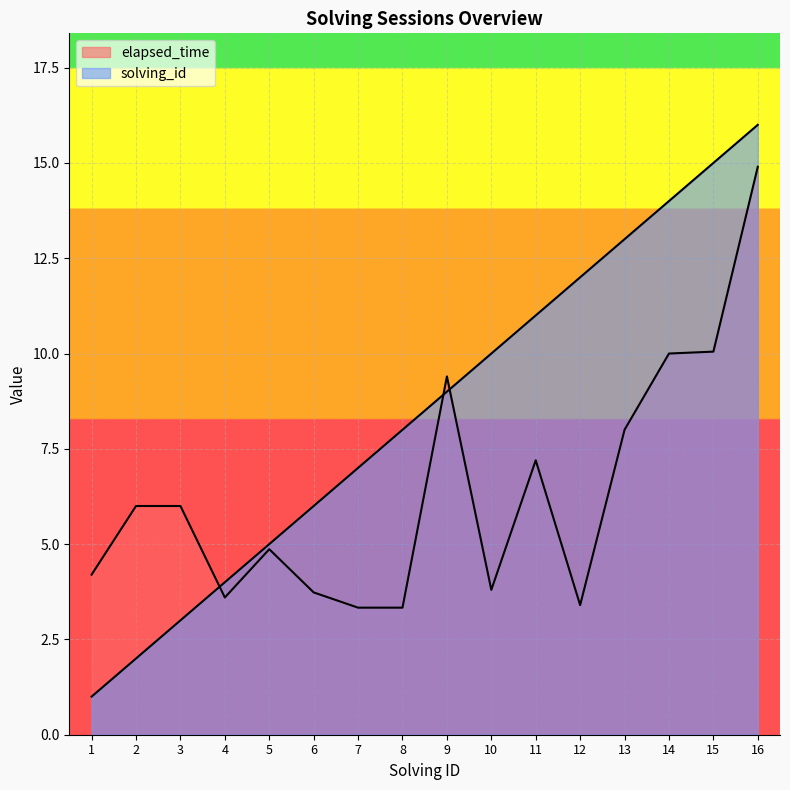

At which category does elapsed_time reach its first local peak?

5